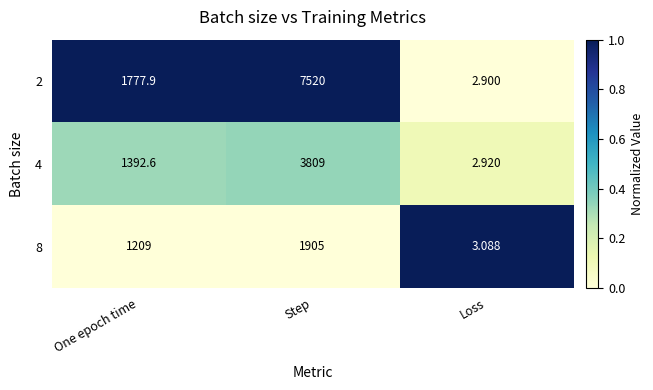

At which category is the sum across all series the highest?

Step